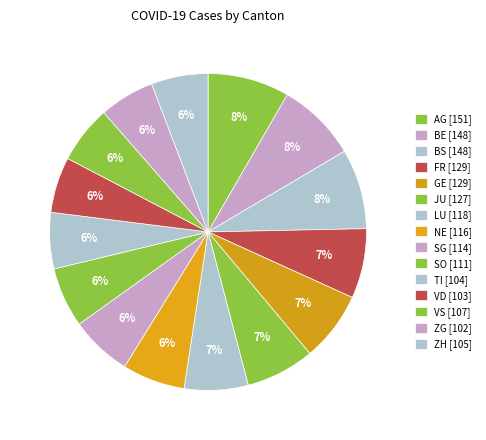

How many slices are in this pie chart?

15